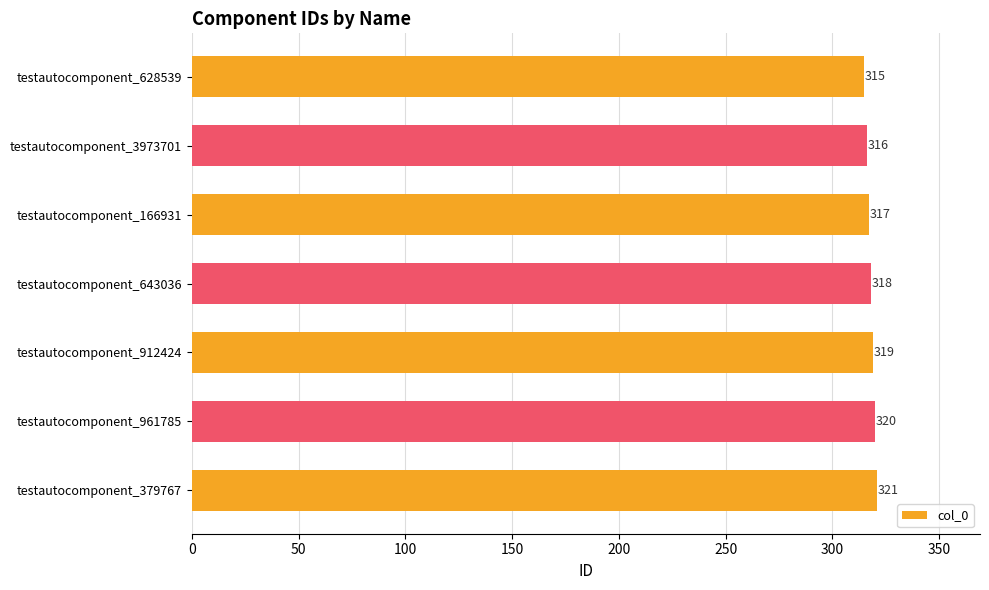

Does the chart contain stacked bars?

No